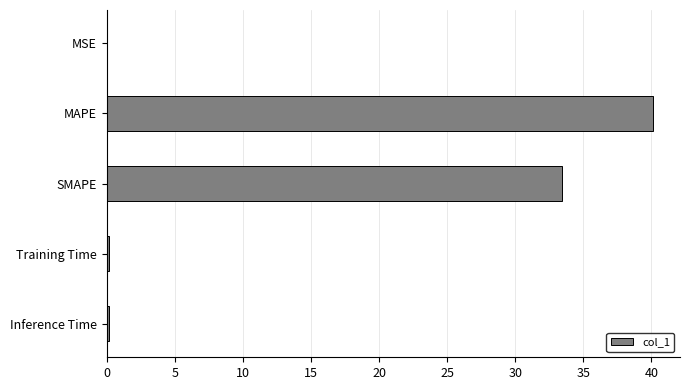

What is the average value?

14.8